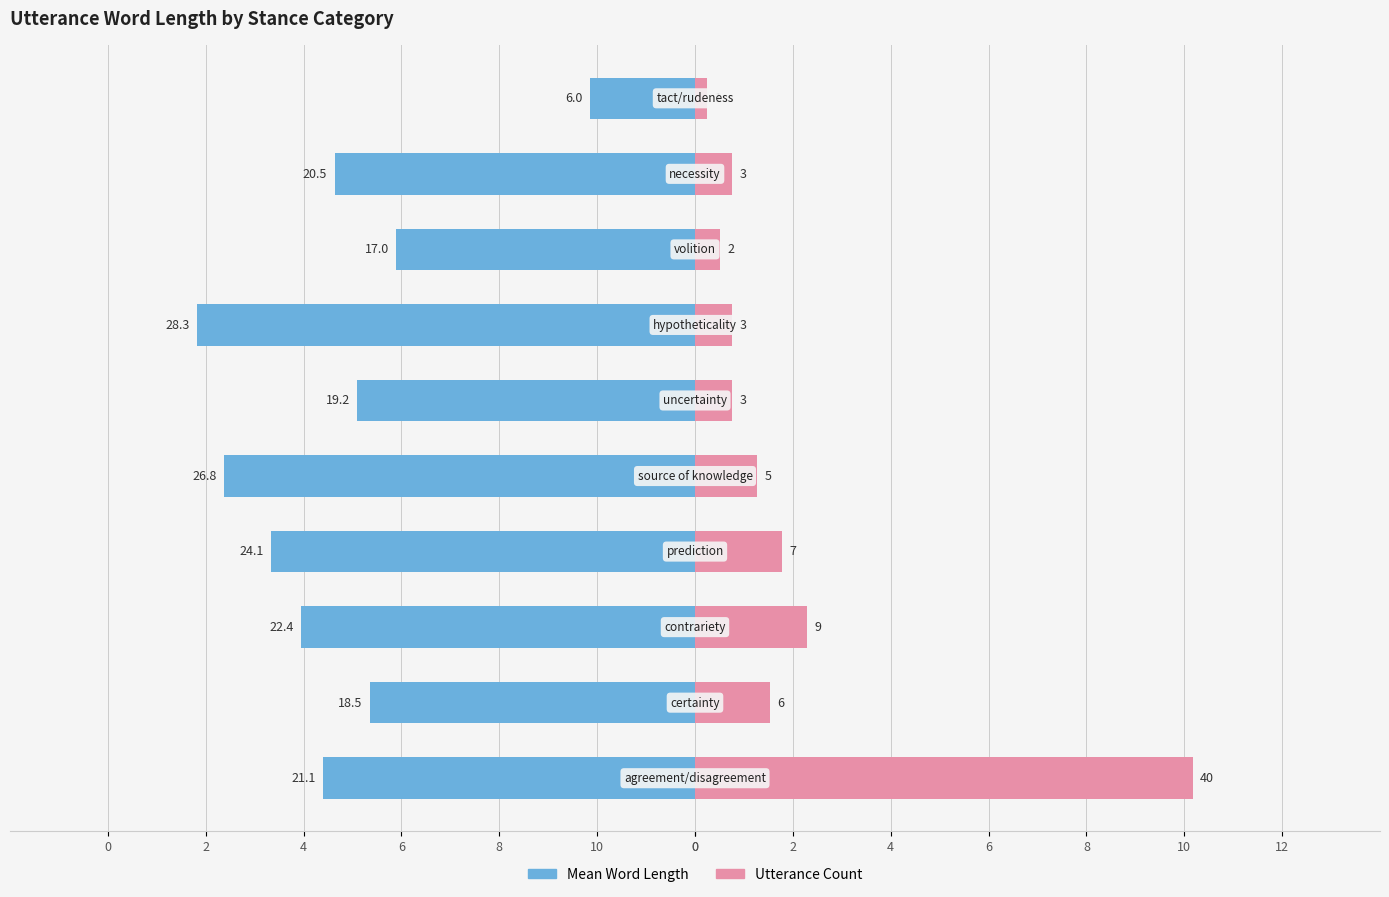

How many bars are there in each group?

2